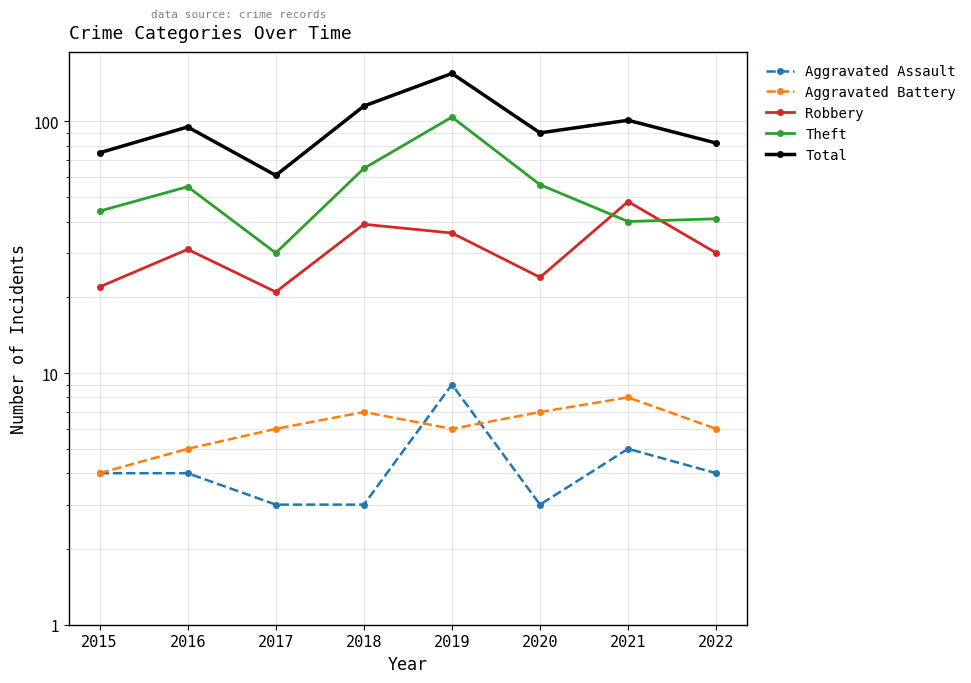

What is the sum of all Total values?

774